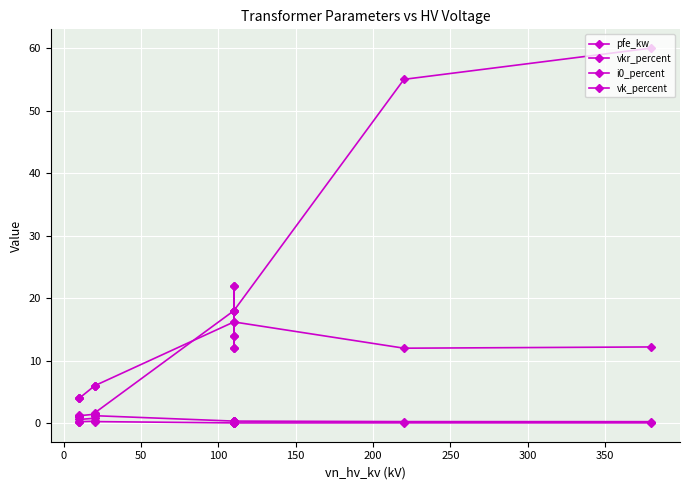

True or false: vk_percent and vkr_percent cross at least once.

False